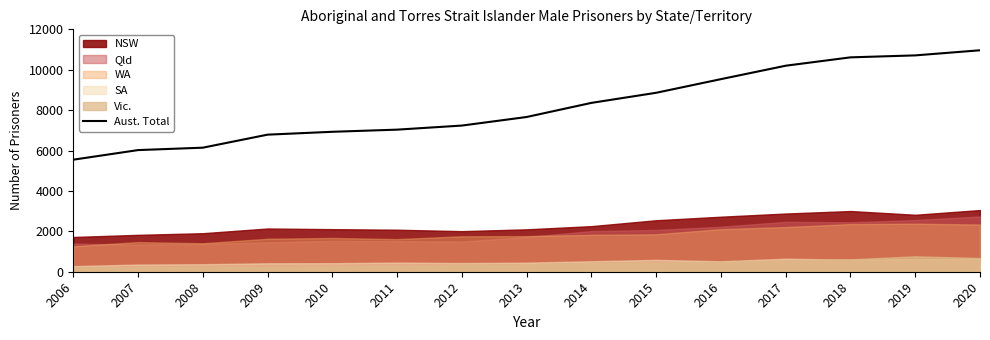

The value at 2007 is 6022. True or false?

True